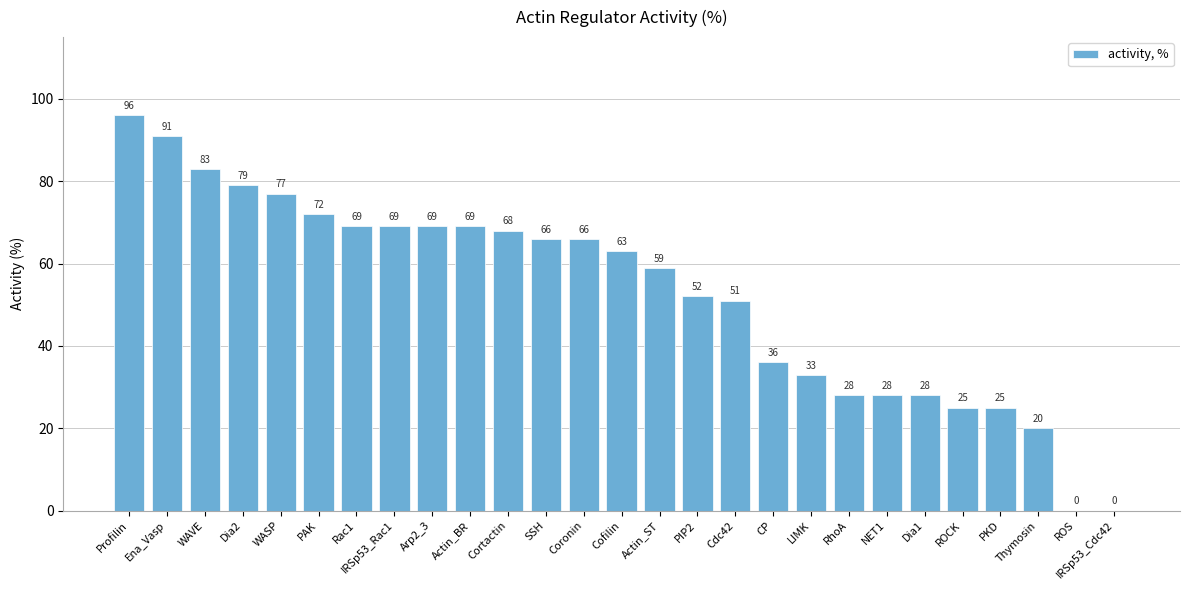

Reading left to right, list all the values displayed in this chart.

96	91	83	79	77	72	69	69	69	69	68	66	66	63	59	52	51	36	33	28	28	28	25	25	20	0	0